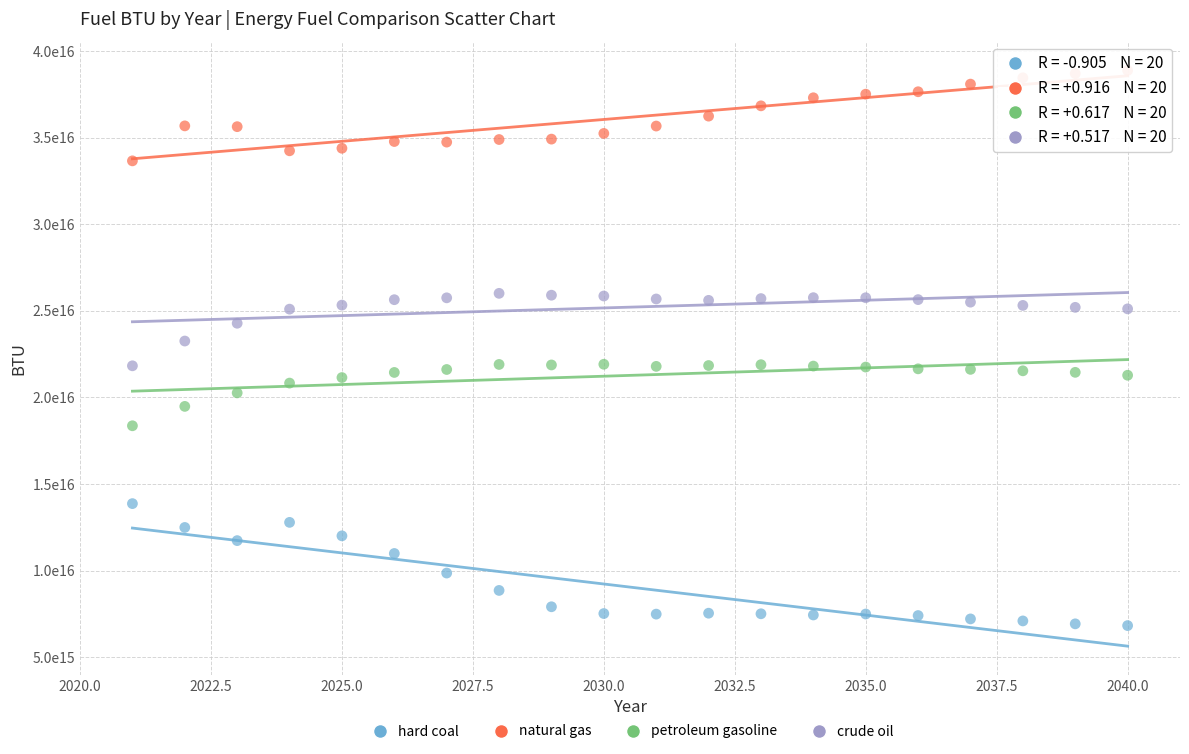

What are all the series names shown in the legend?

hard coal, natural gas, petroleum gasoline, crude oil